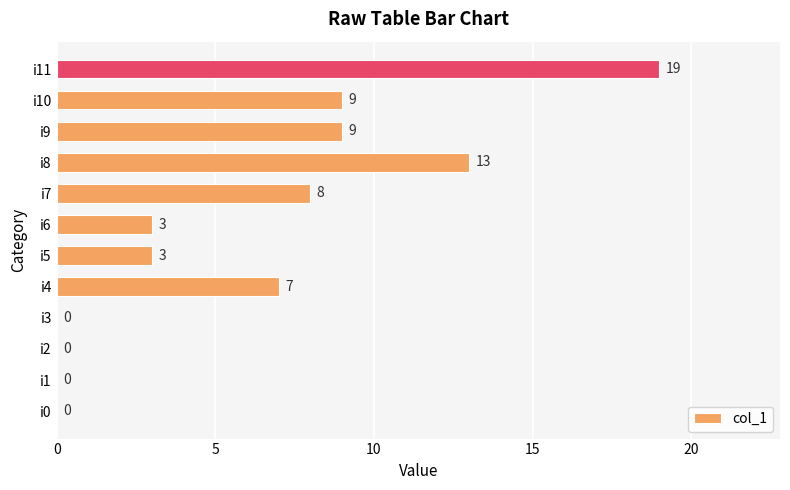

Reading bottom to top, list all the values displayed in this chart.

i0=0	i1=0	i2=0	i3=0	i4=7	i5=3	i6=3	i7=8	i8=13	i9=9	i10=9	i11=19